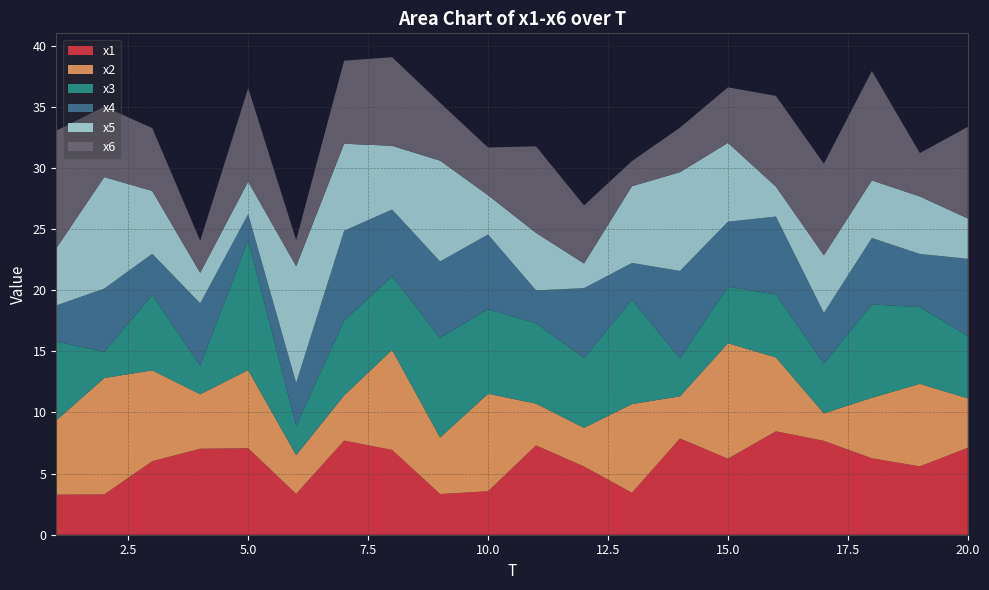

What is the sum of the x2 values at 10 and 13?

15.2